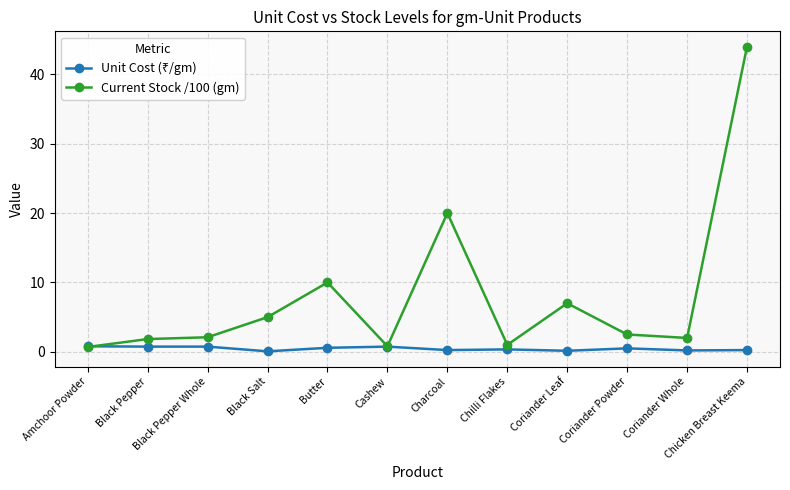

Which category has the highest value in the Current Stock /100 (gm) series?

Chicken Breast Keema